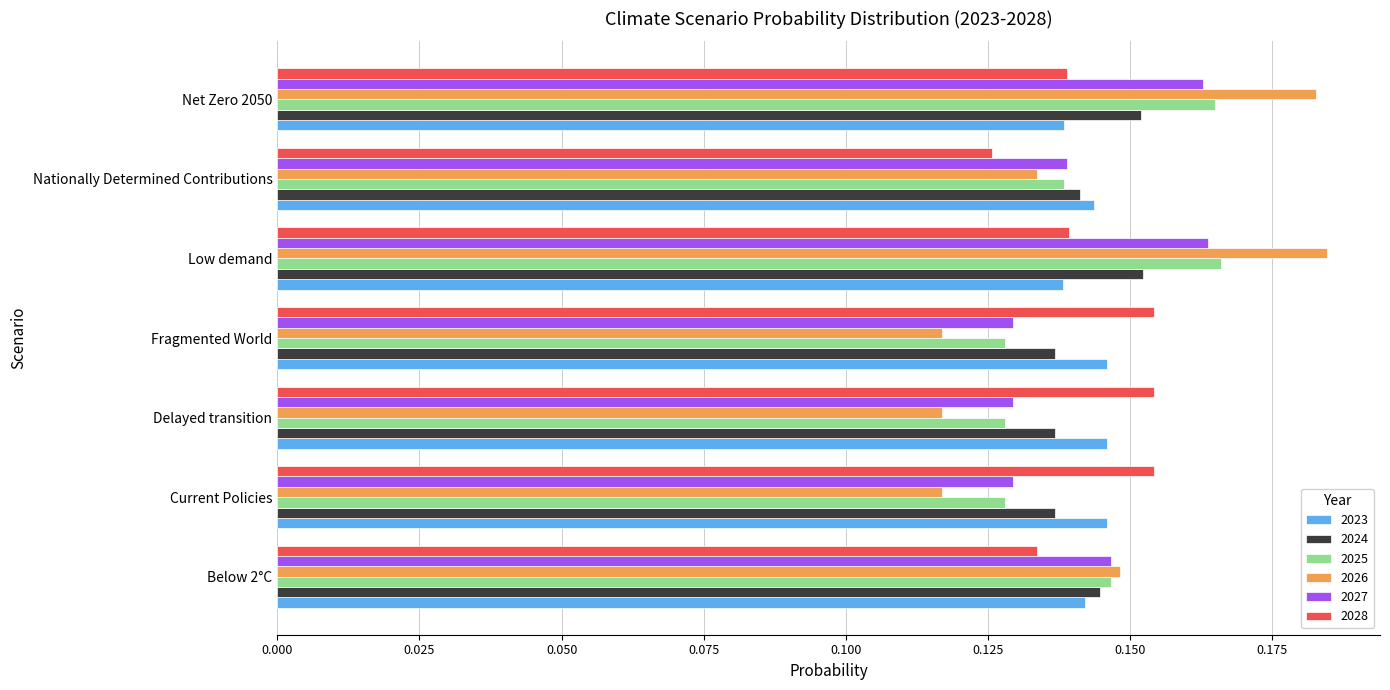

At how many categories does at least one series exceed 0?

7